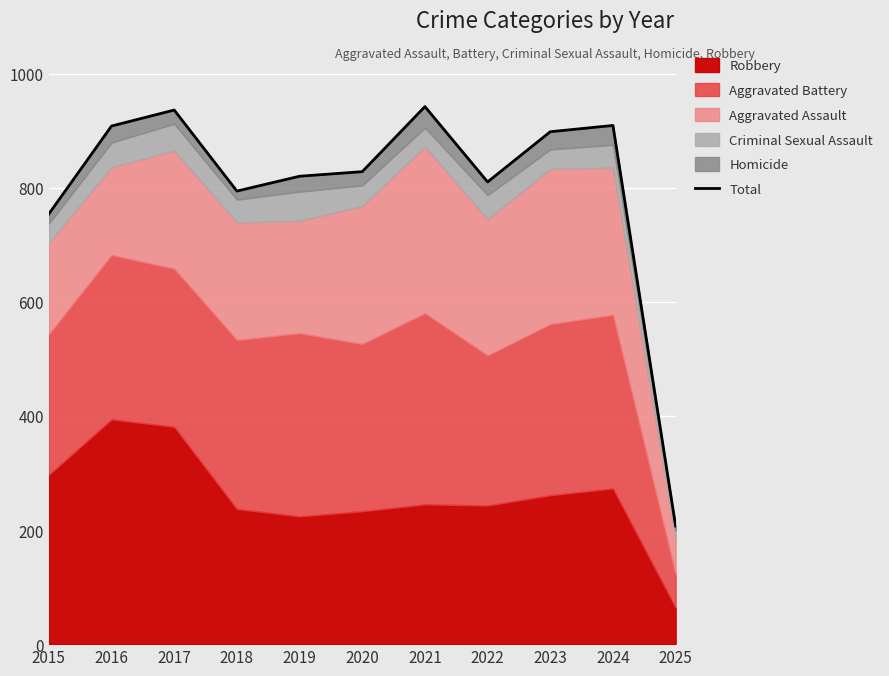

What is the difference between the second highest and second lowest values?

182